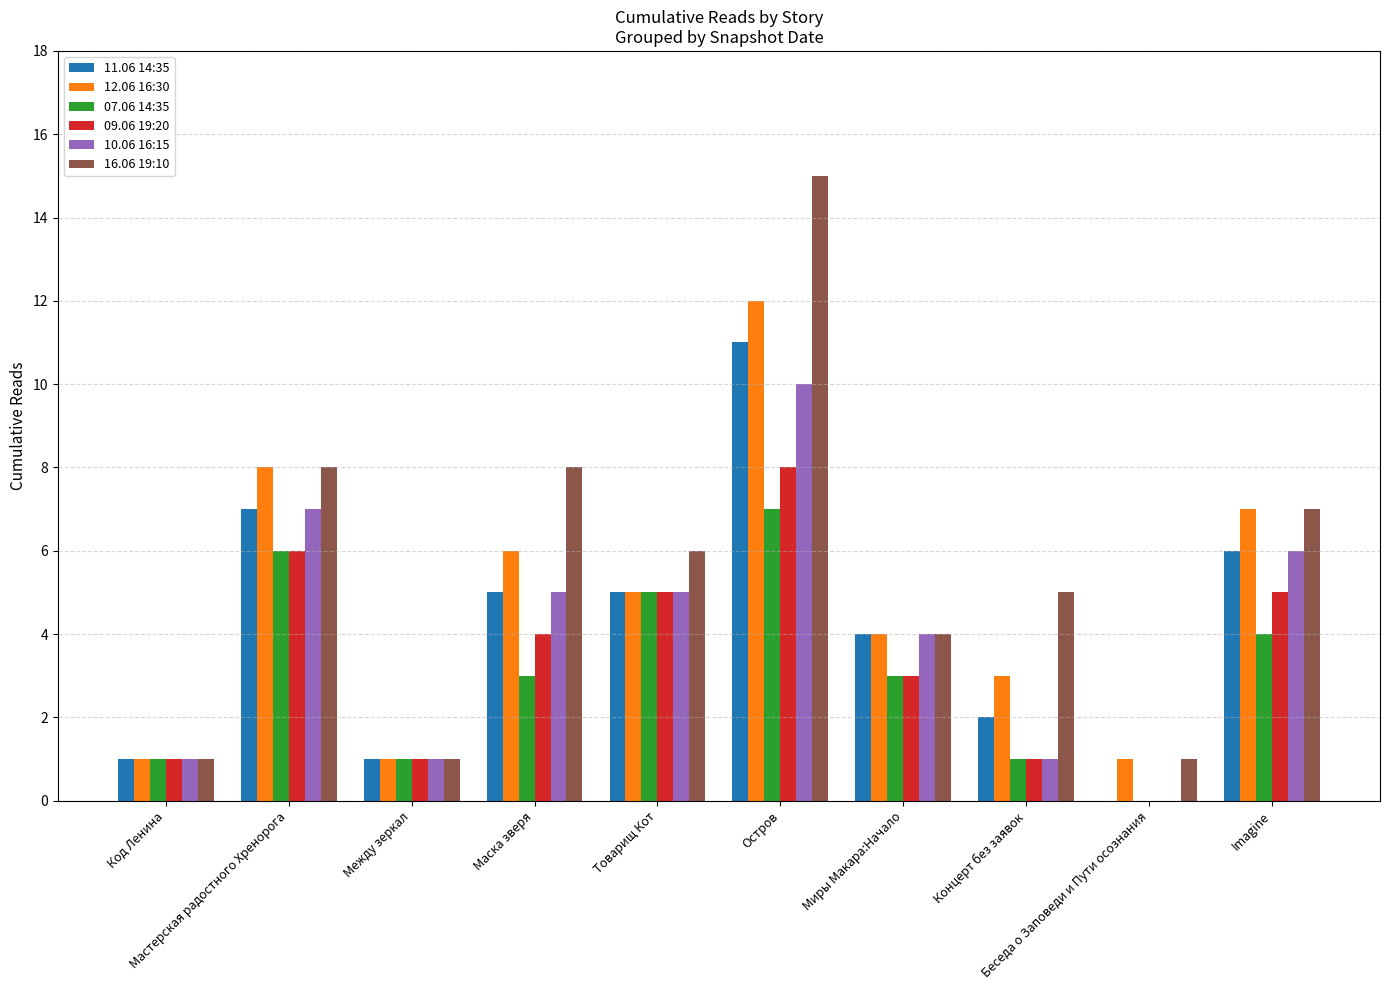

Is the value of 12.06 16:30 at Маска зверя greater than the value of 16.06 19:10 at Остров?

No